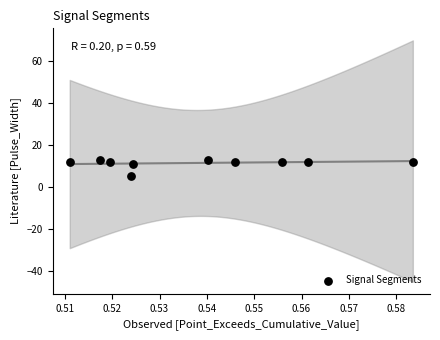

What is the range of Y values (max minus min)?

8